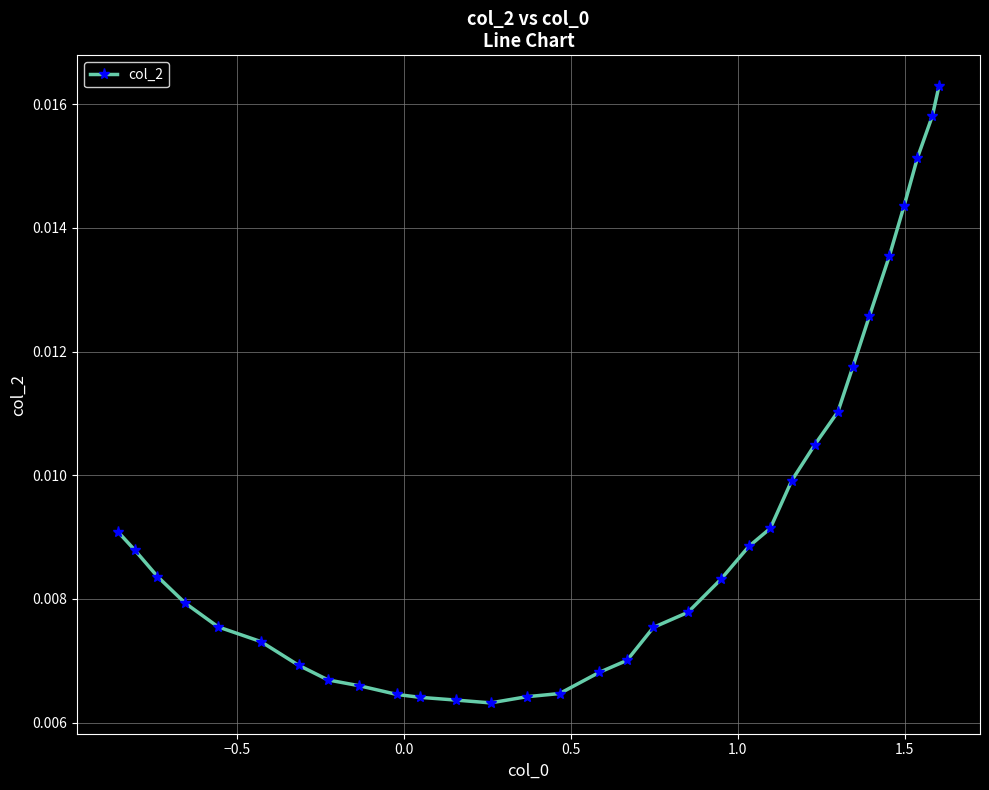

How many values are between 0 and 1?

32